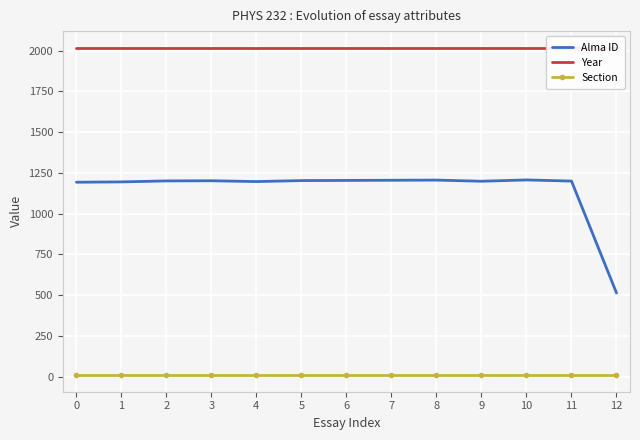

The value of Section at 2 is 6. True or false?

False